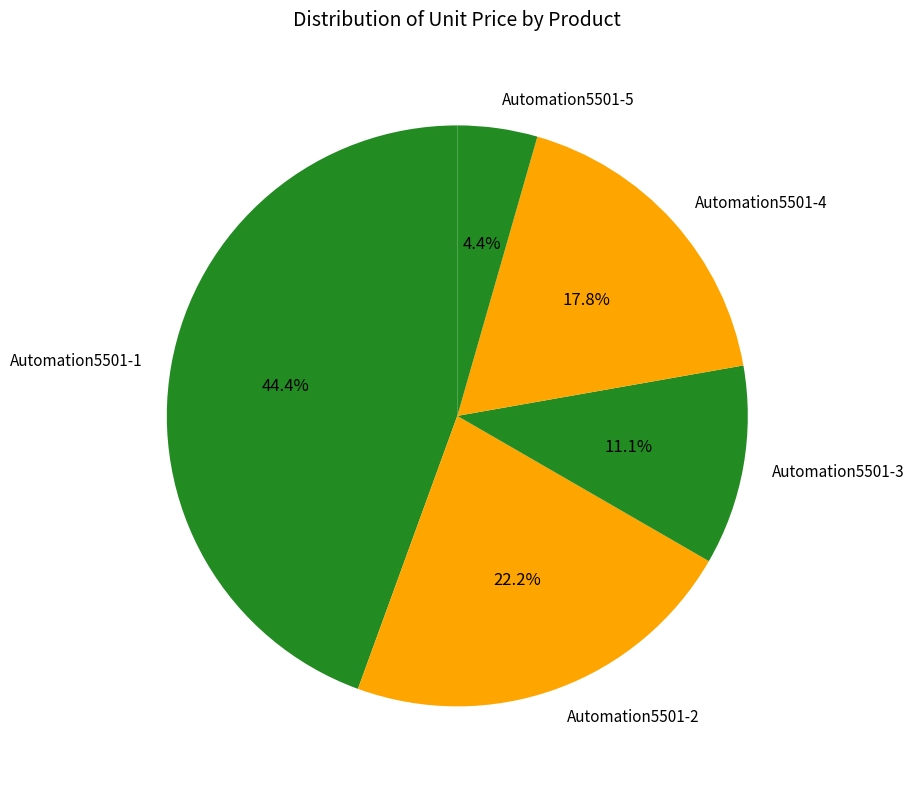

Between Automation5501-5 and Automation5501-2, which is larger?

Automation5501-2